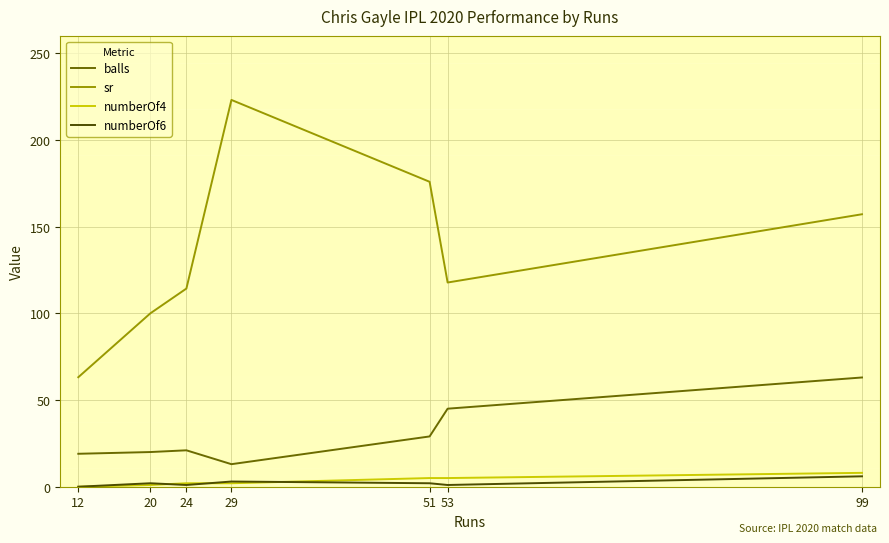

What is the total value across all series at 29?

241.1